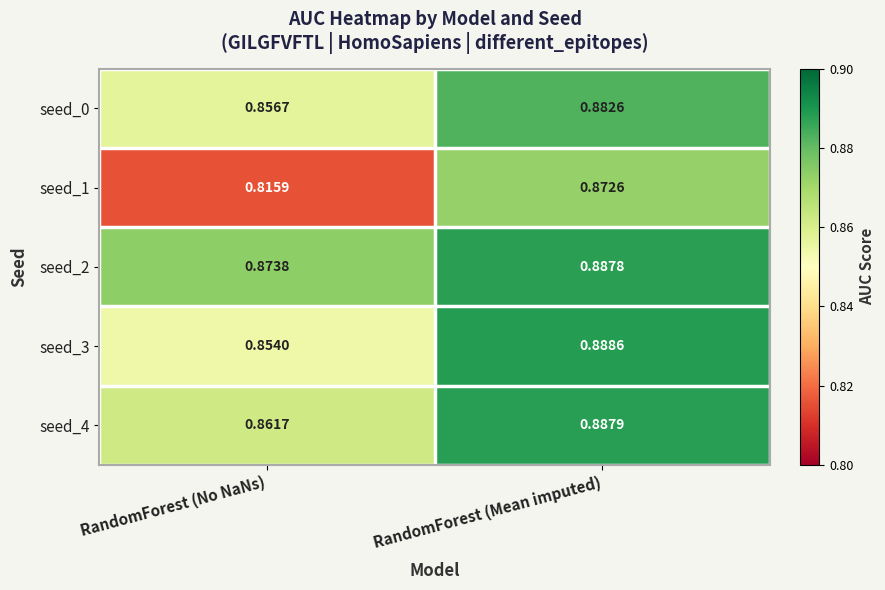

At which label is seed_1 closest to 0?

RandomForest (No NaNs)